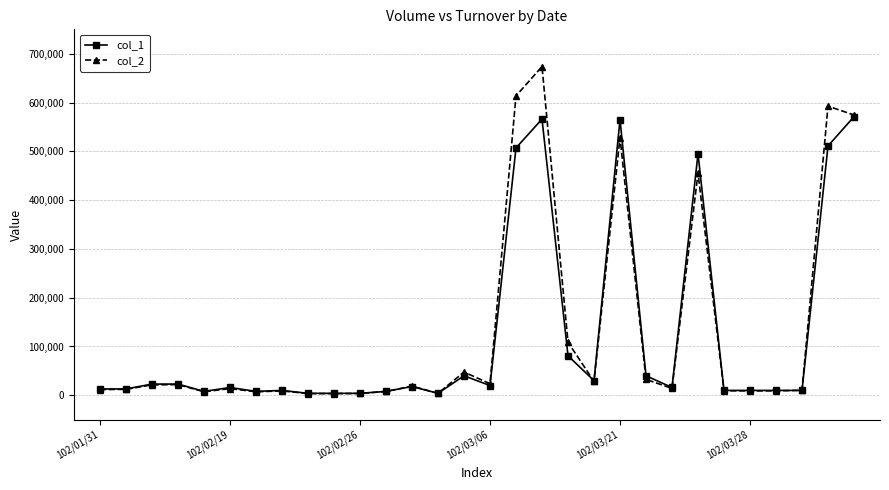

Which series has the widest spread of values?

col_2